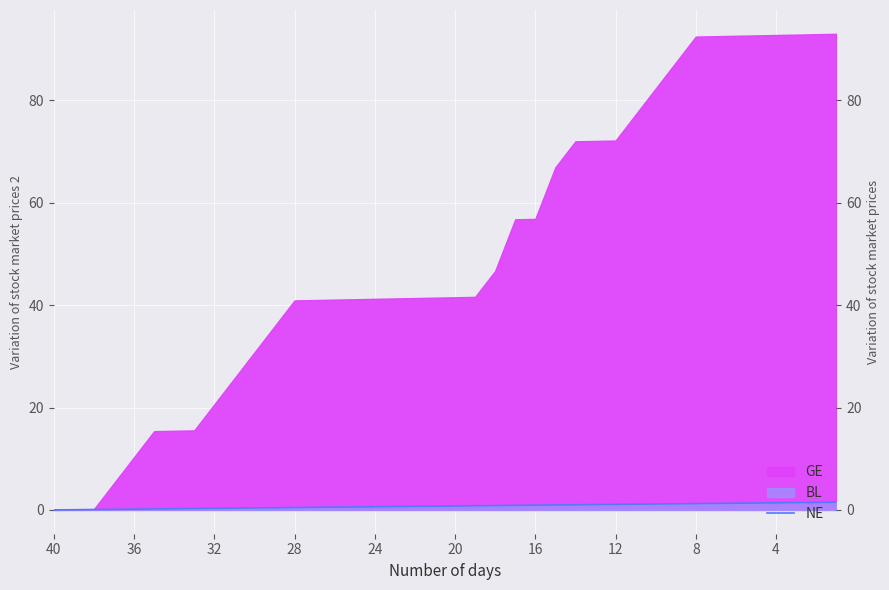

The chart shows a value of 0.0 at 40. True or false?

True